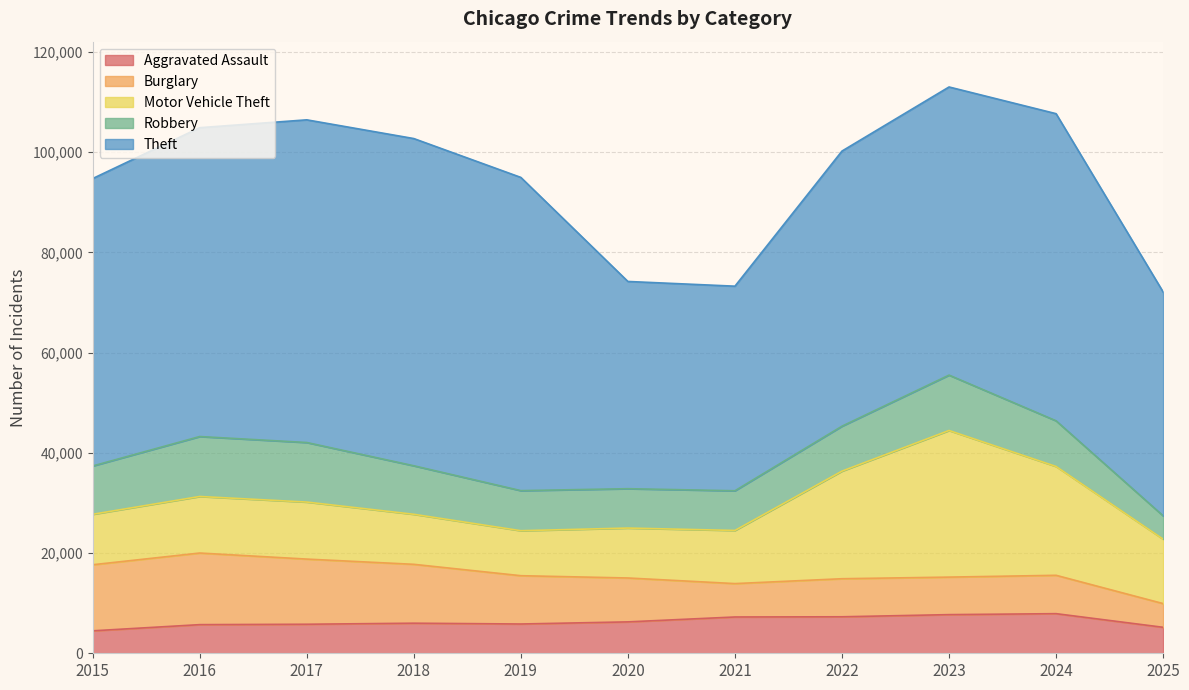

What is the difference between the highest and lowest values at 2023?

50008